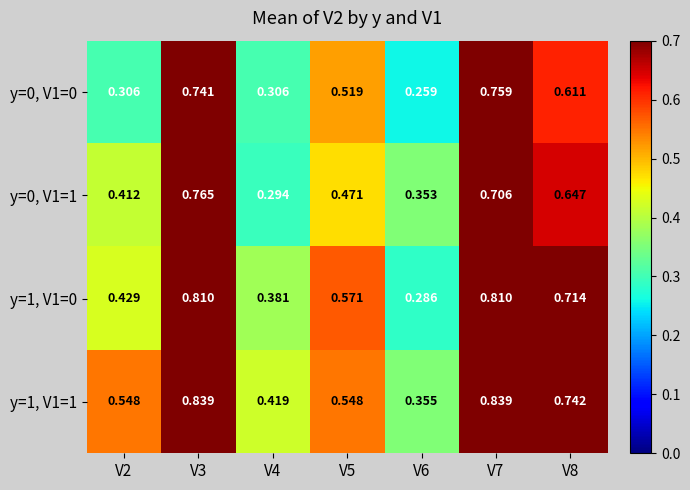

Is the value of y=1, V1=1 at V7 greater than the value of y=0, V1=0 at V6?

Yes